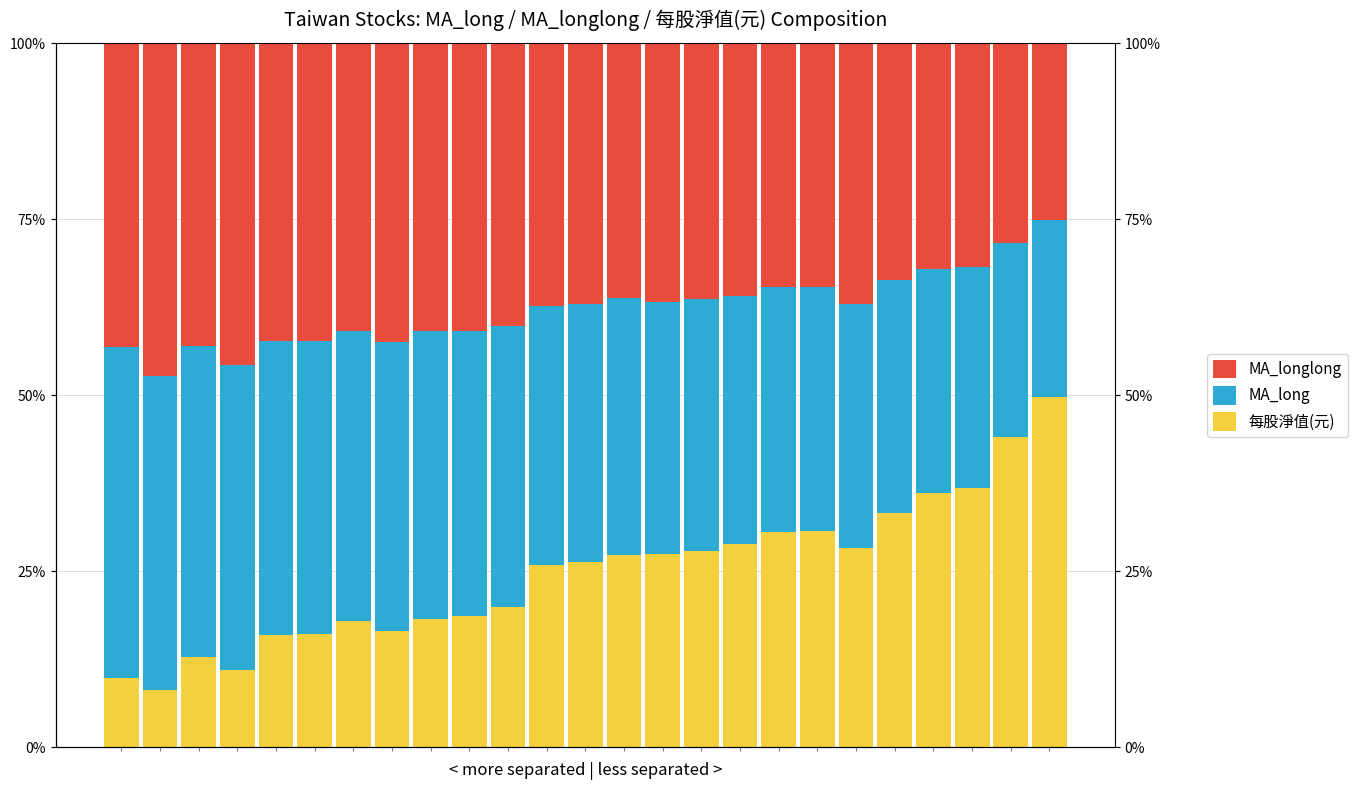

Between 5 and 11, which is larger?

11